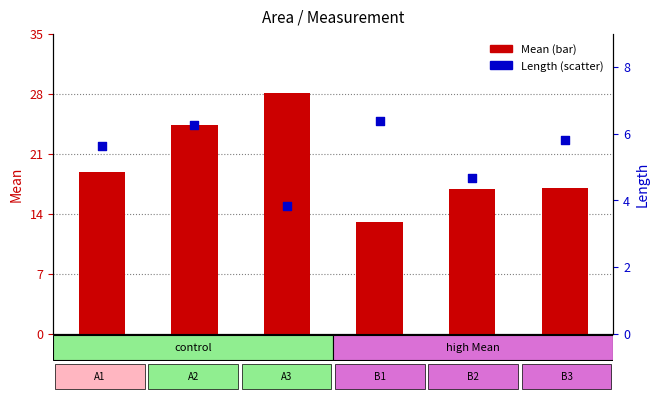

Is the value of Length at 4 greater than the value of Mean at 2?

No